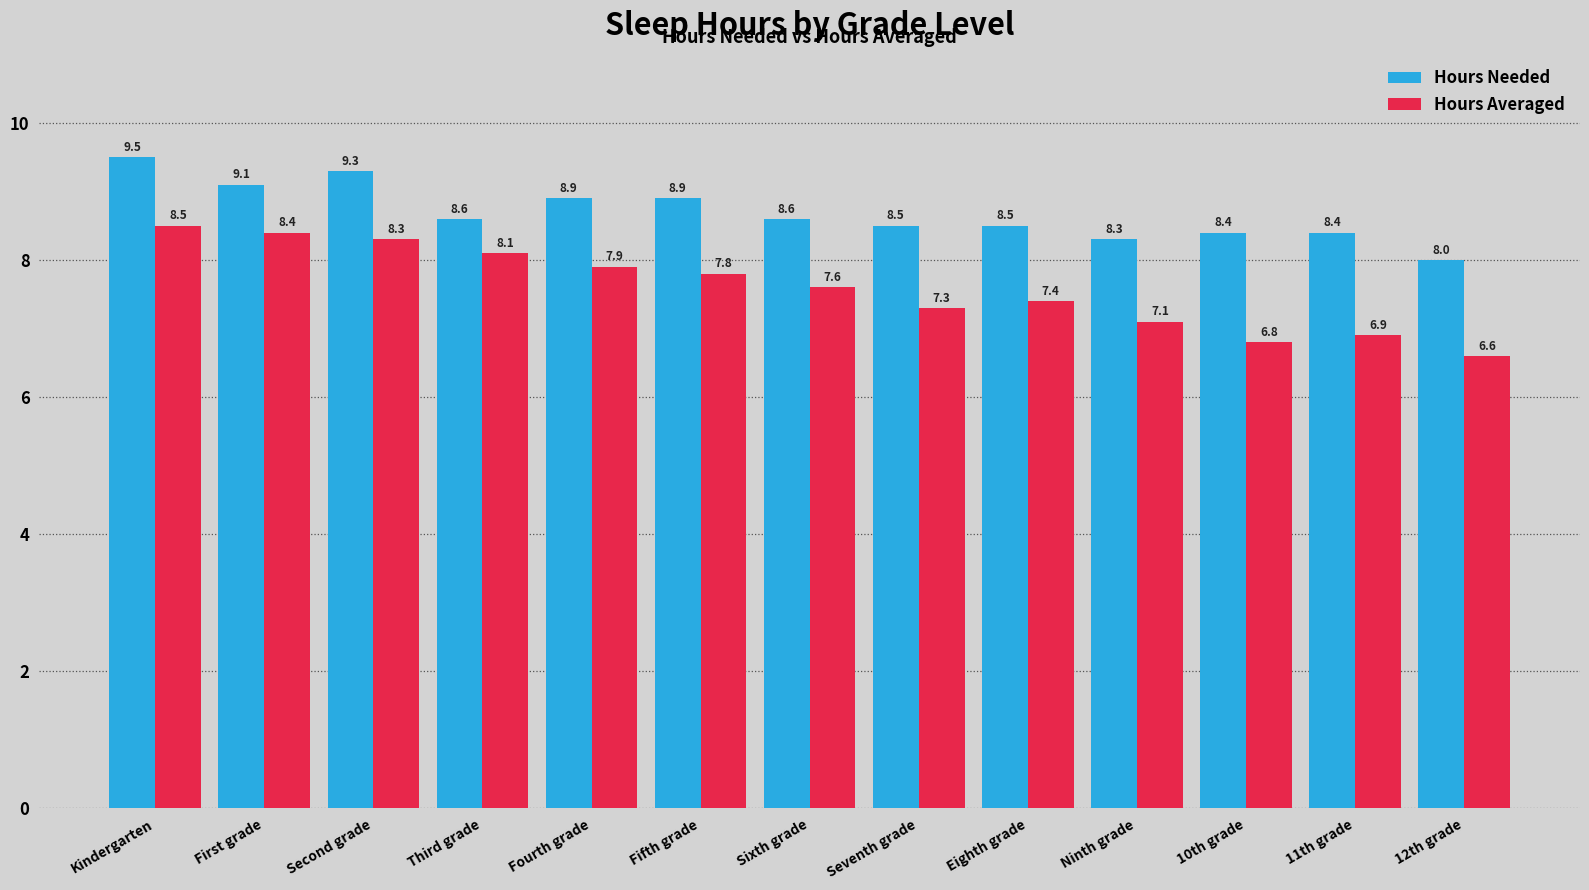

What is the sum of the Hours Needed values at 11th grade and Eighth grade?

16.9